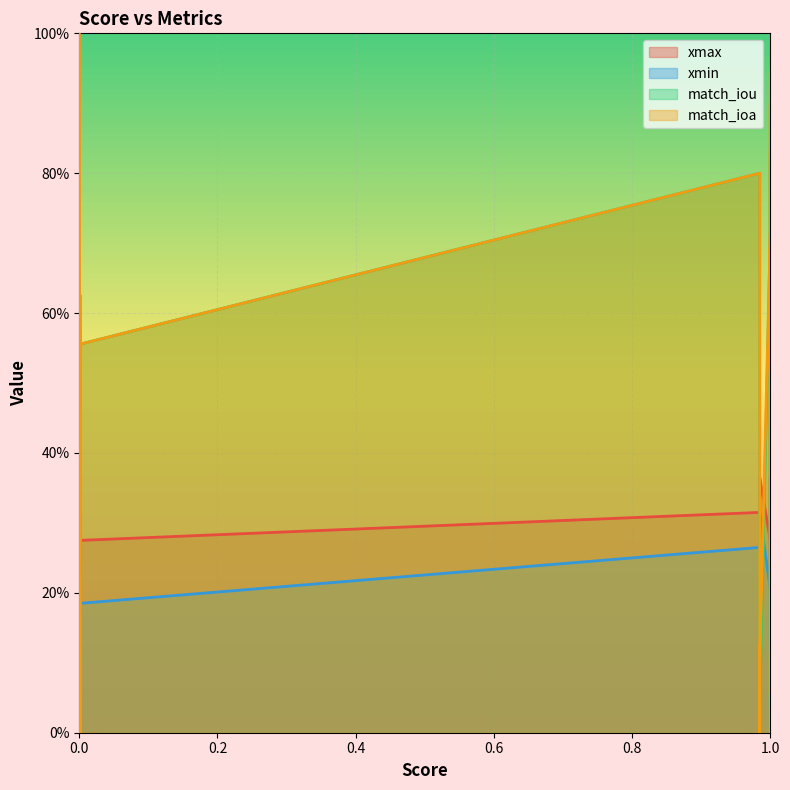

What are all the series names shown in the legend?

xmax, xmin, match_iou, match_ioa